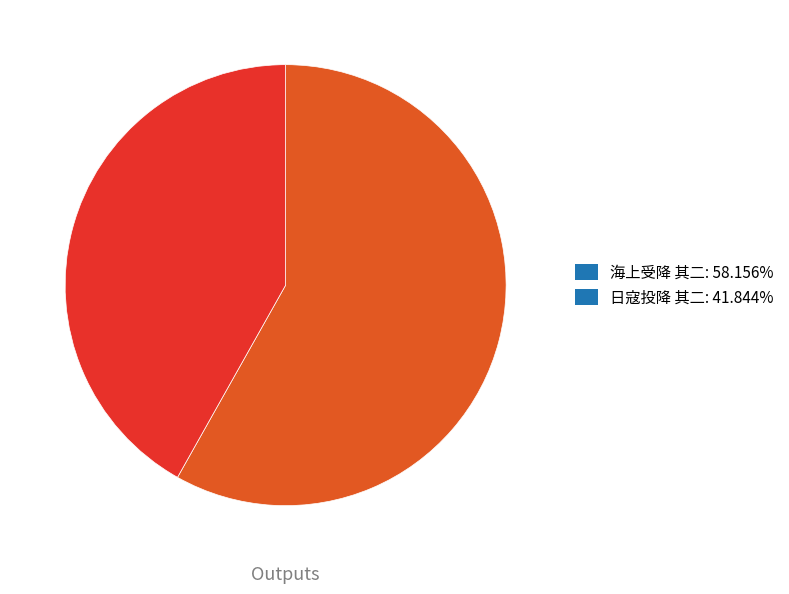

How many segments does this pie chart have?

2